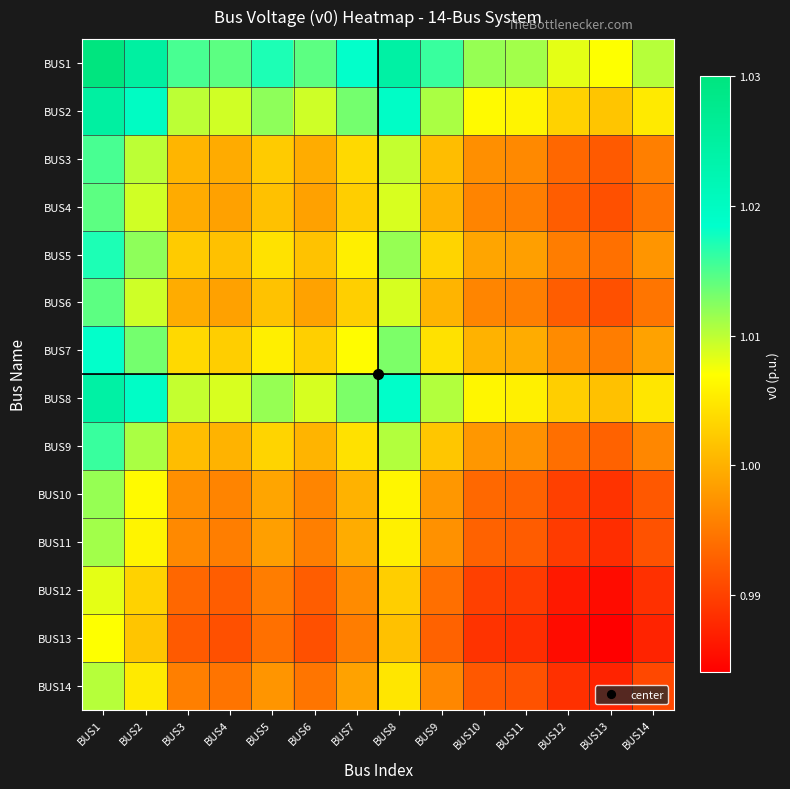

What is the maximum value shown in the chart?

1.0